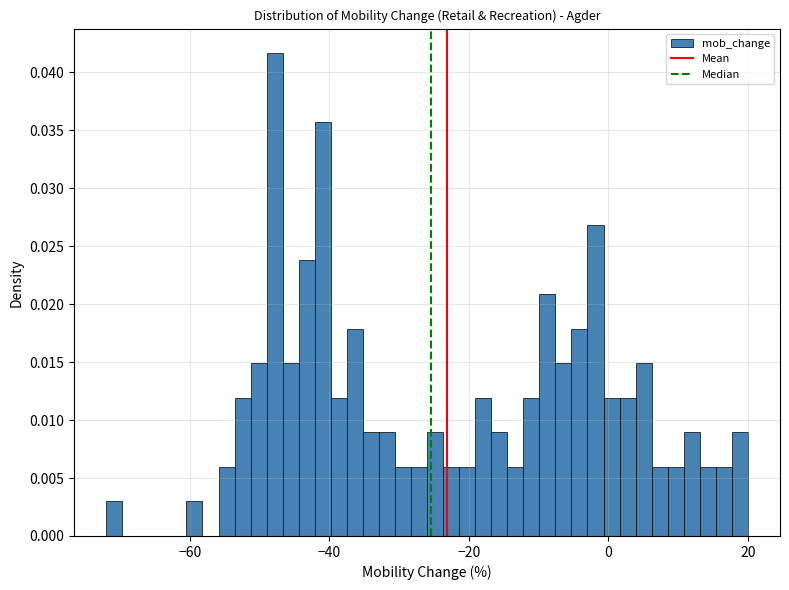

Around what value on the x-axis is the tallest bar? Give the approximate position of its centre, as read against the axis.

-48